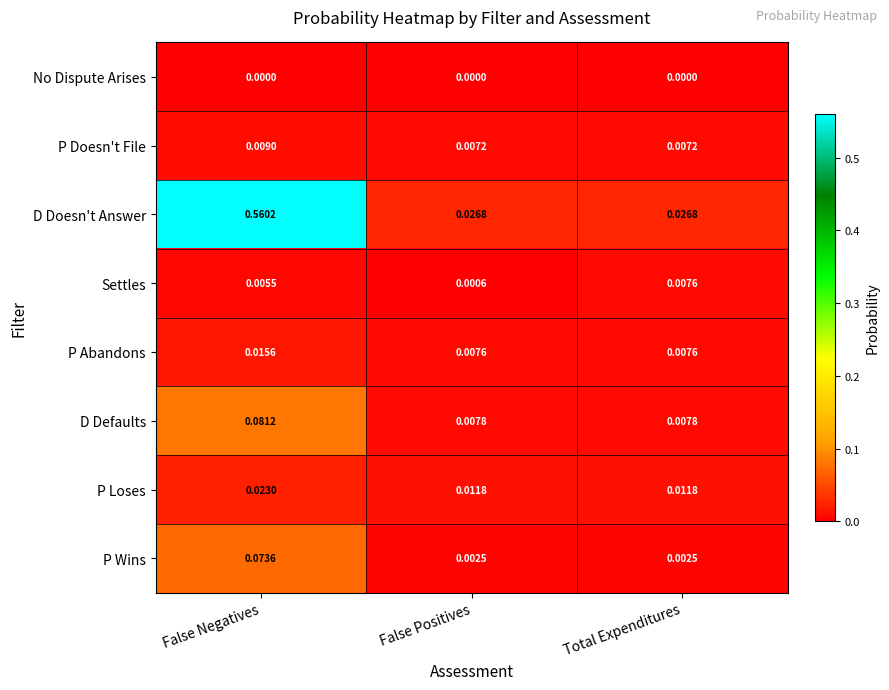

At which category does the chart reach its peak across all series?

False Negatives